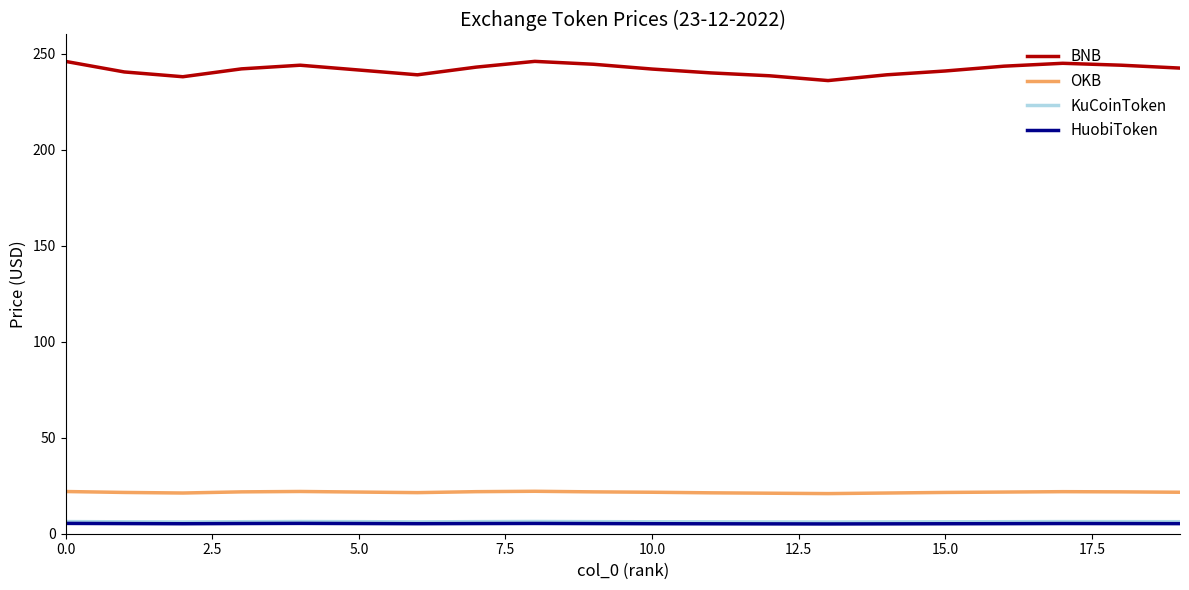

Which series has the largest total across all categories?

BNB